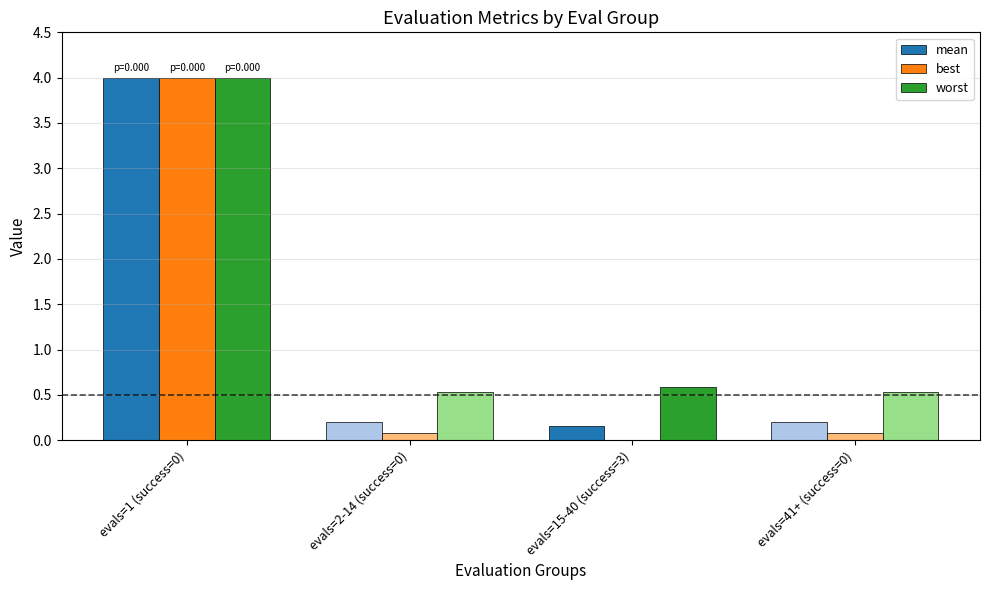

What is the sum of all worst values?

5.7